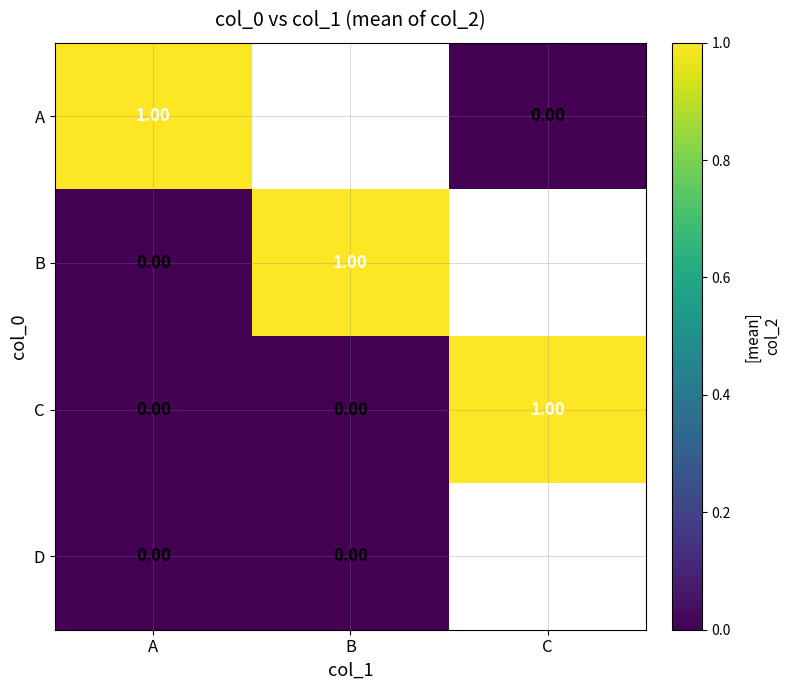

How many positive values does the C series have?

1